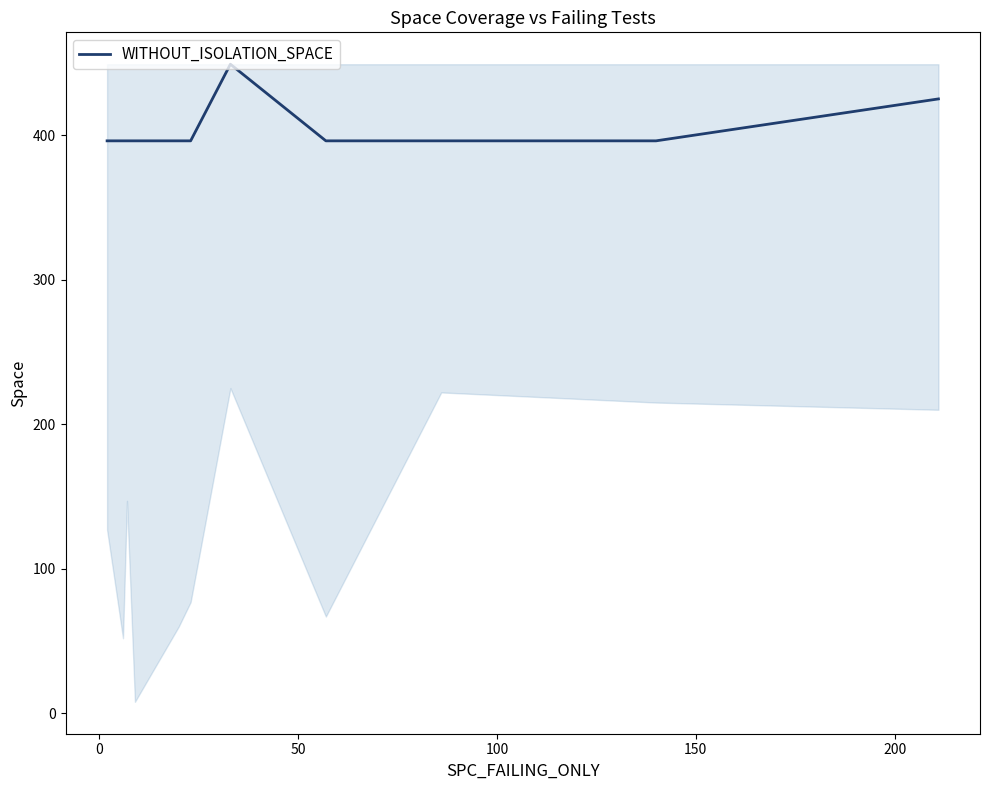

What is the sum of all values?

4834